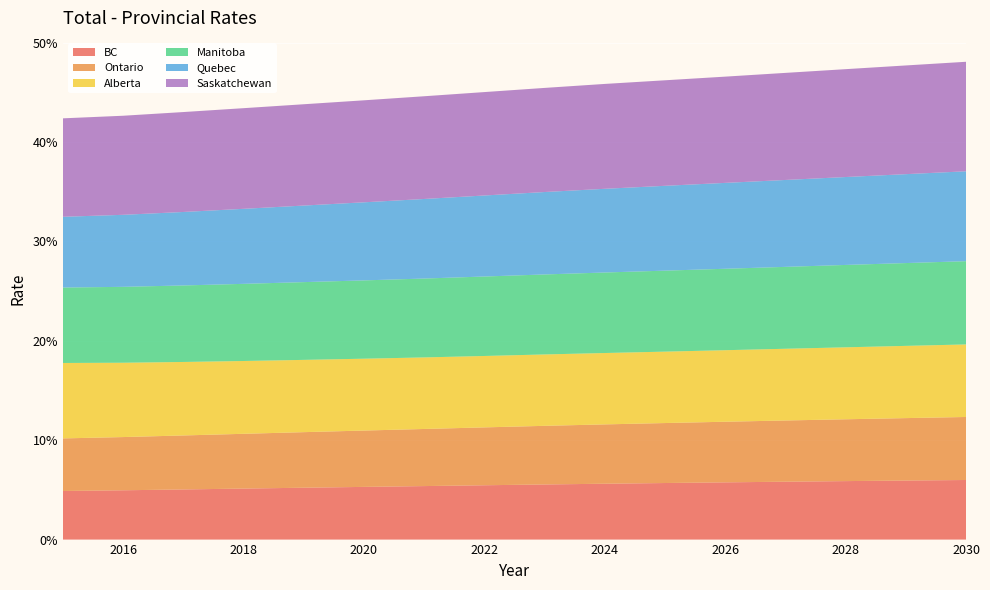

Reading left to right, transcribe all the data shown in this chart.

BC: 2015=0.0	2016=0.0	2017=0.1	2018=0.1	2019=0.1	2020=0.1	2021=0.1	2022=0.1	2023=0.1	2024=0.1	2025=0.1	2026=0.1	2027=0.1	2028=0.1	2029=0.1	2030=0.1
Ontario: 2015=0.1	2016=0.1	2017=0.1	2018=0.1	2019=0.1	2020=0.1	2021=0.1	2022=0.1	2023=0.1	2024=0.1	2025=0.1	2026=0.1	2027=0.1	2028=0.1	2029=0.1	2030=0.1
Alberta: 2015=0.1	2016=0.1	2017=0.1	2018=0.1	2019=0.1	2020=0.1	2021=0.1	2022=0.1	2023=0.1	2024=0.1	2025=0.1	2026=0.1	2027=0.1	2028=0.1	2029=0.1	2030=0.1
Manitoba: 2015=0.1	2016=0.1	2017=0.1	2018=0.1	2019=0.1	2020=0.1	2021=0.1	2022=0.1	2023=0.1	2024=0.1	2025=0.1	2026=0.1	2027=0.1	2028=0.1	2029=0.1	2030=0.1
Quebec: 2015=0.1	2016=0.1	2017=0.1	2018=0.1	2019=0.1	2020=0.1	2021=0.1	2022=0.1	2023=0.1	2024=0.1	2025=0.1	2026=0.1	2027=0.1	2028=0.1	2029=0.1	2030=0.1
Saskatchewan: 2015=0.1	2016=0.1	2017=0.1	2018=0.1	2019=0.1	2020=0.1	2021=0.1	2022=0.1	2023=0.1	2024=0.1	2025=0.1	2026=0.1	2027=0.1	2028=0.1	2029=0.1	2030=0.1